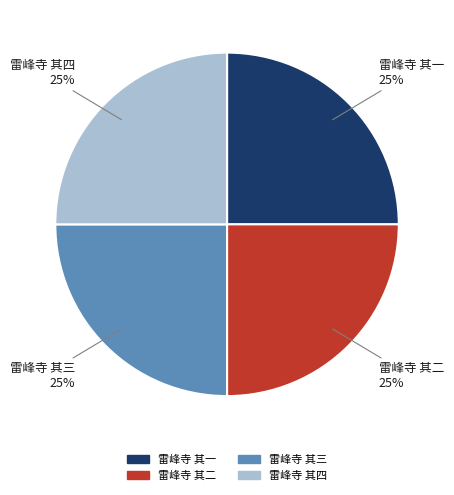

The 雷峰寺 其二 slice represents 39% of the pie. True or false?

False